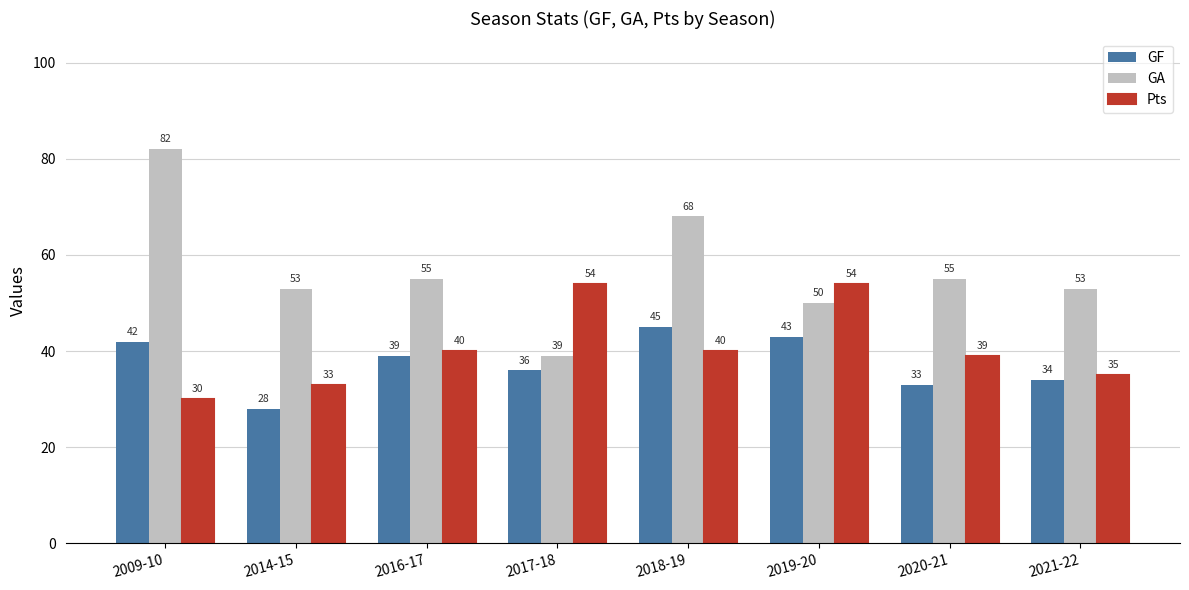

How many data points in GA are less than 55?

4